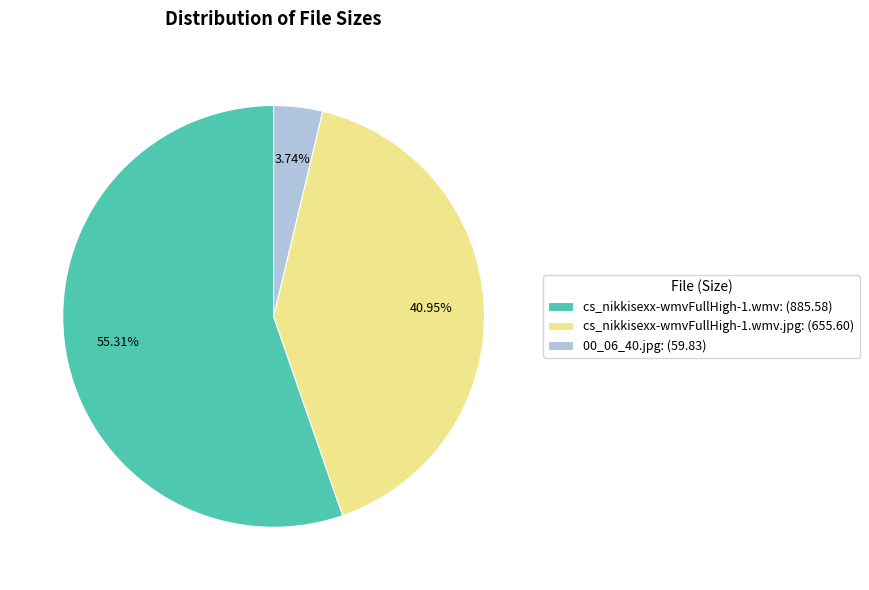

Rank the categories by value from highest to lowest.

cs_nikkisexx-wmvFullHigh-1.wmv: (885.58), cs_nikkisexx-wmvFullHigh-1.wmv.jpg: (655.60), 00_06_40.jpg: (59.83)